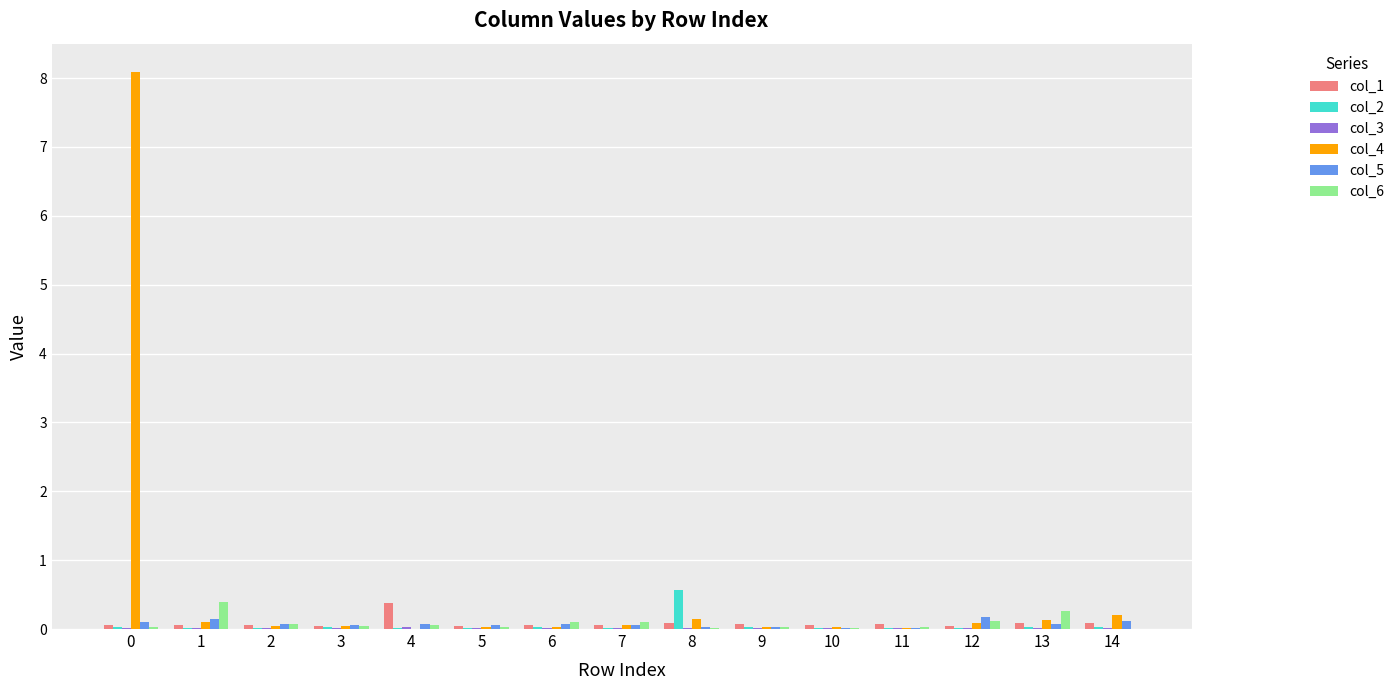

The col_1 series shows 0.1 at 13. True or false?

True